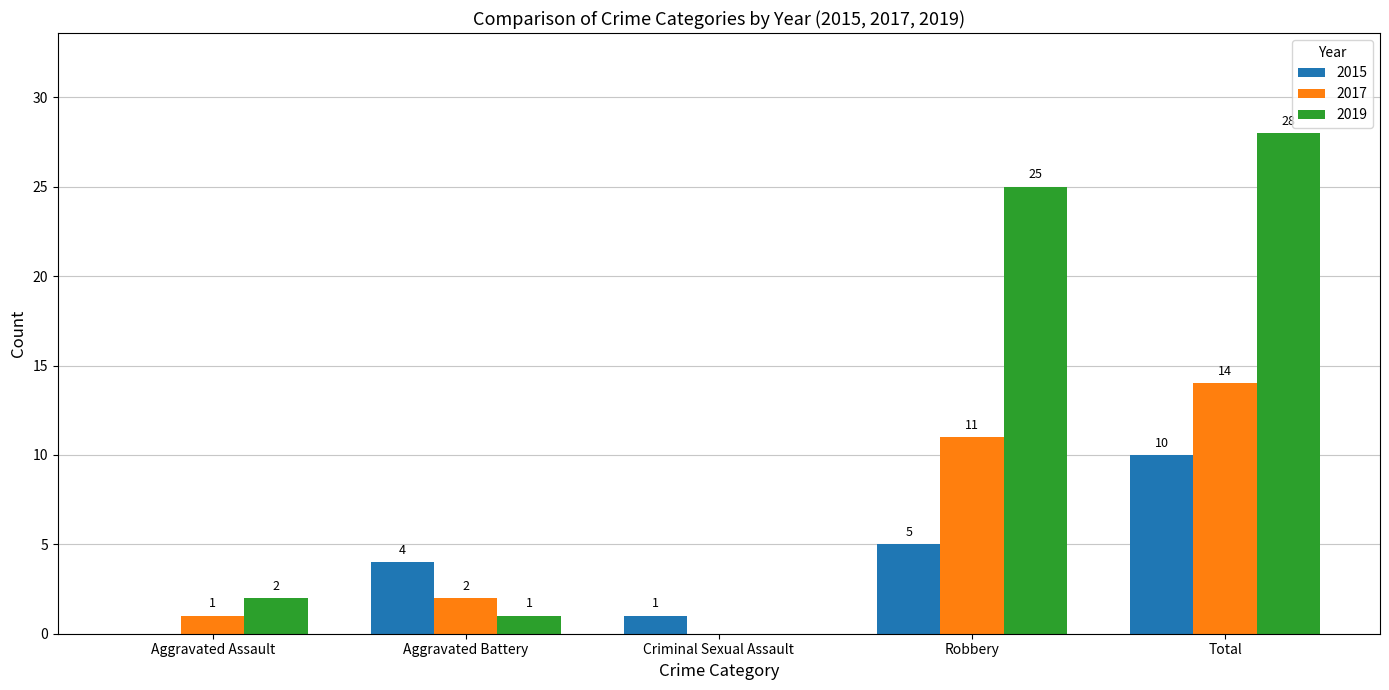

Where is 2017 nearest to the value 7?

Robbery